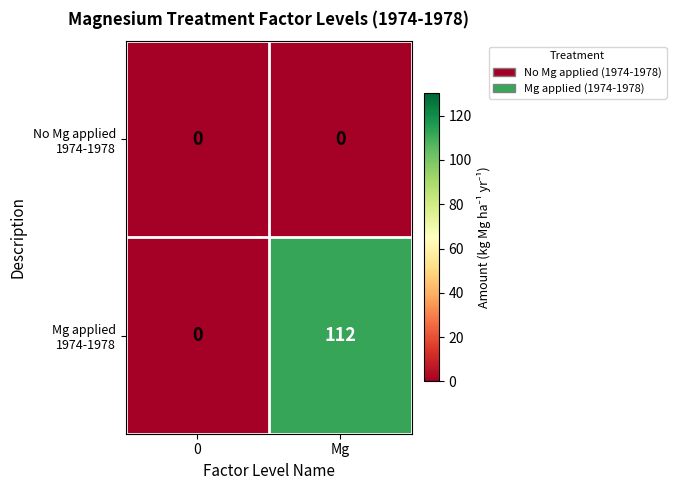

Which series has the largest total across all categories?

Mg applied 1974-1978